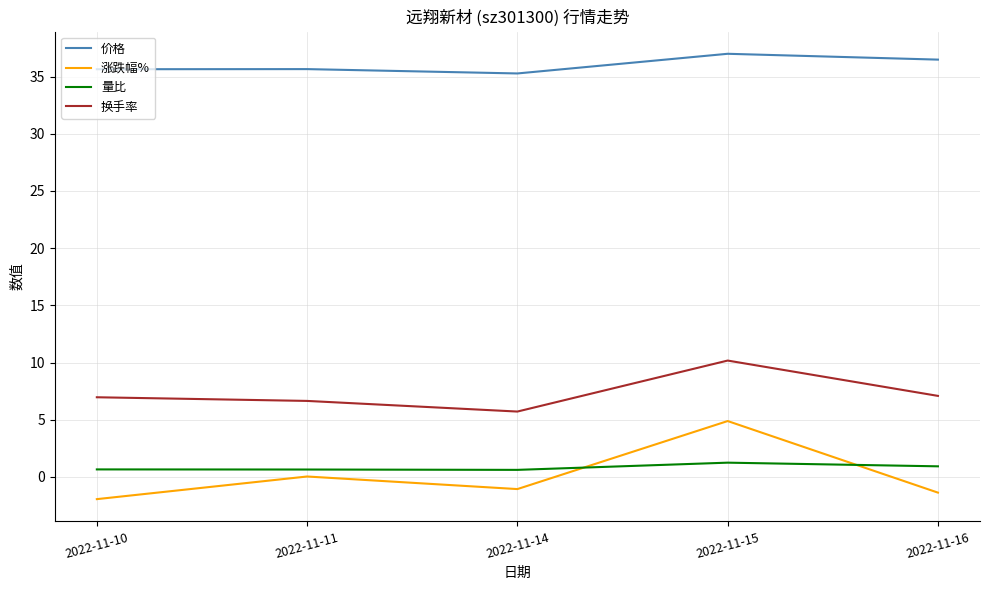

True or false: 量比 has more than 2 points higher than both neighbors.

False